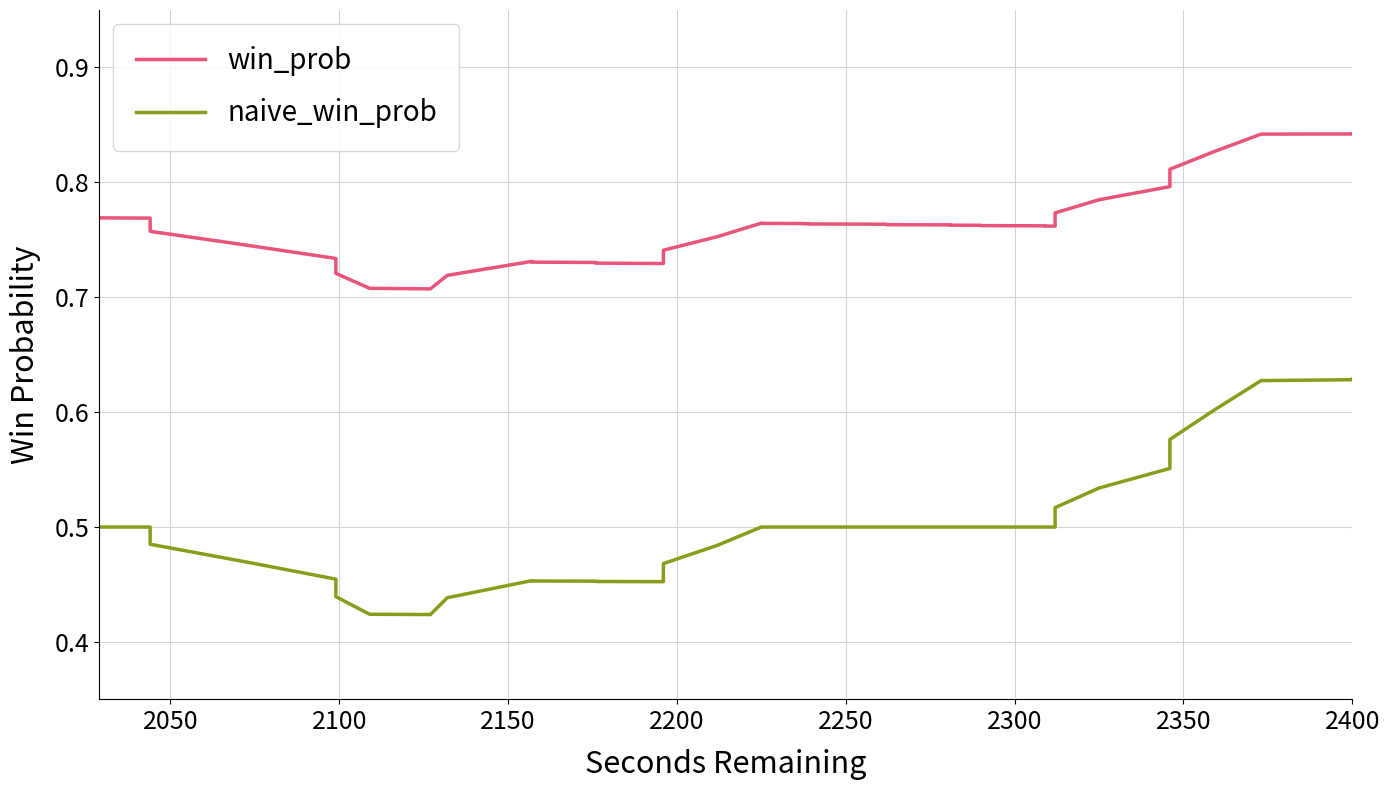

True or false: naive_win_prob has more than 2 points higher than both neighbors.

False